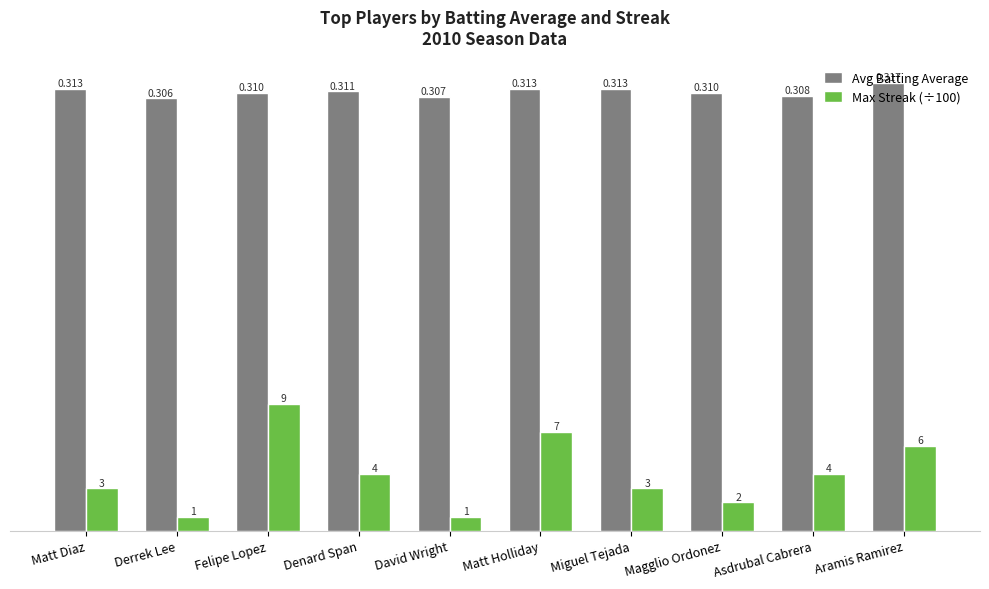

At which category is the sum across all series the highest?

Felipe Lopez